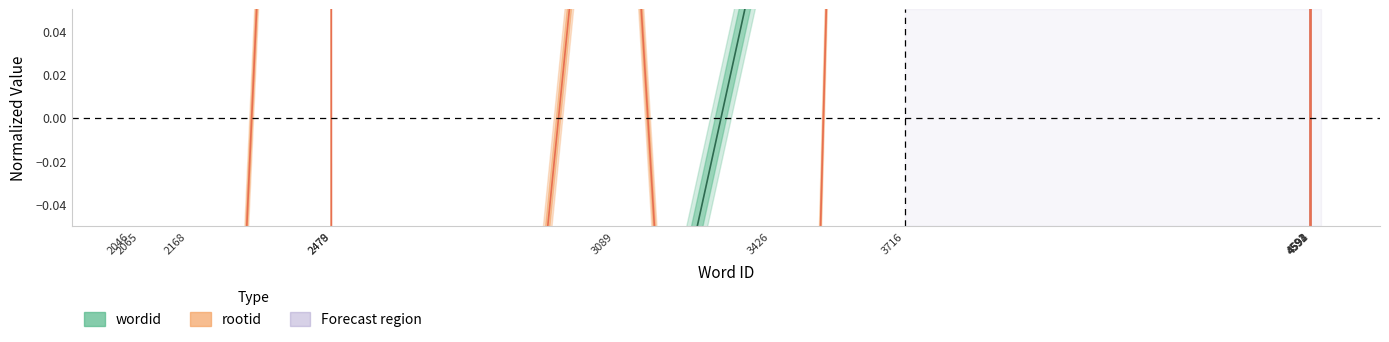

Which series has the widest spread of values?

rootid